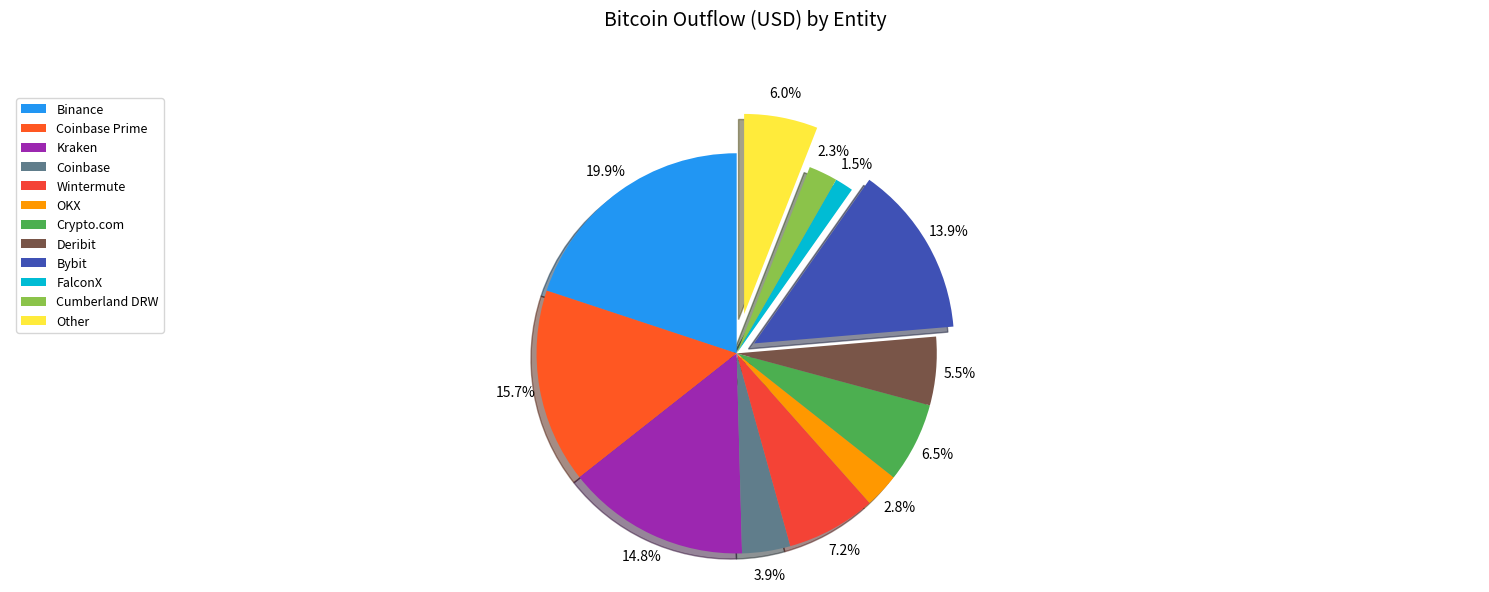

What is the largest slice in the pie chart?

Binance